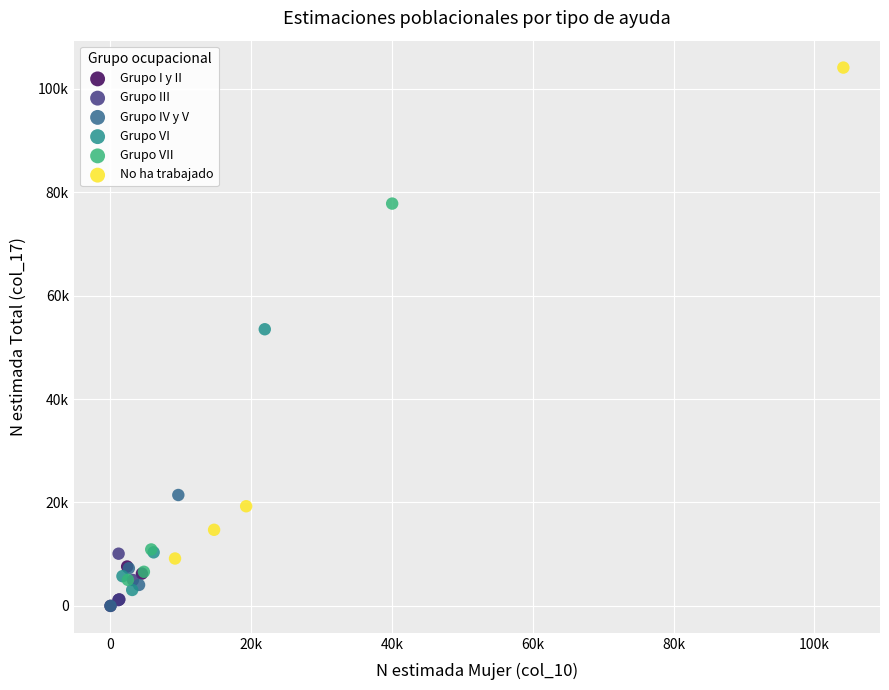

Which series contains the highest Y value?

No ha trabajado